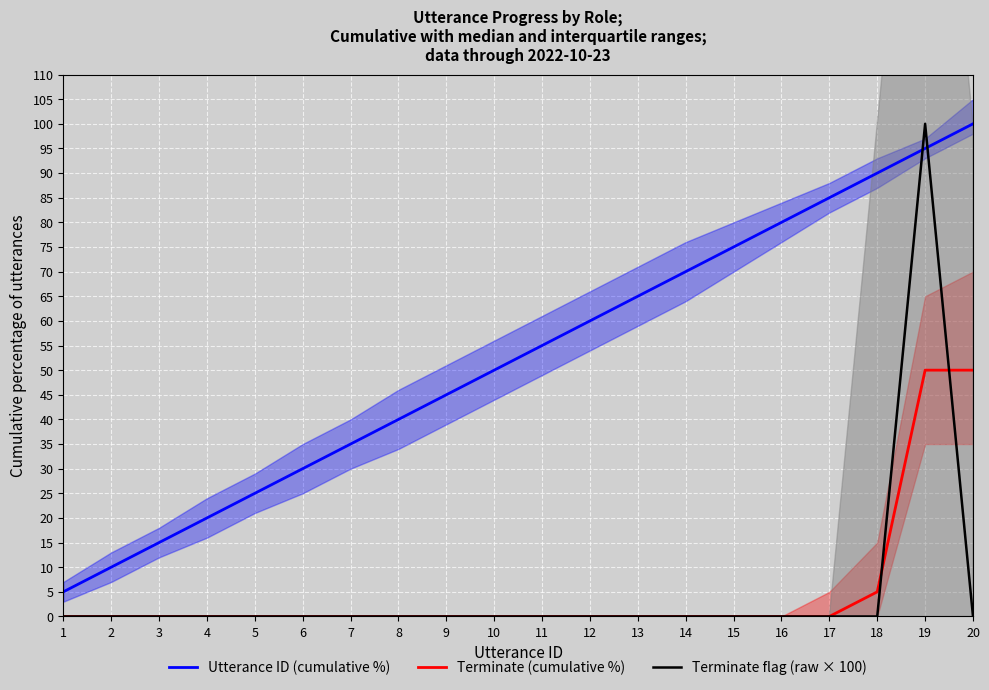

True or false: Terminate flag (raw × 100) and Utterance ID (cumulative %) cross at least once.

True